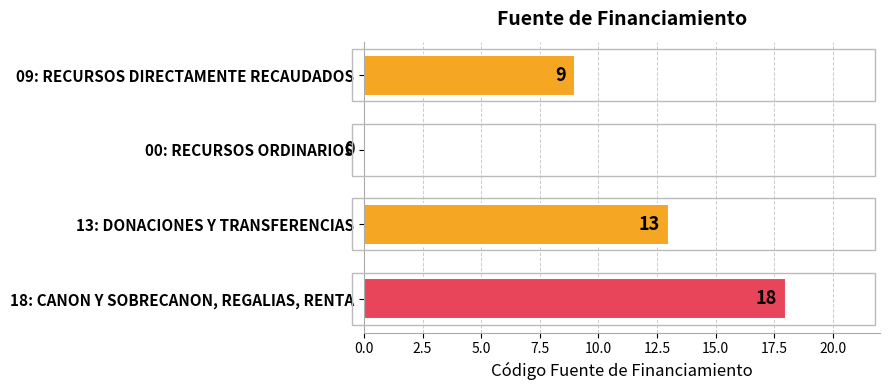

Are the bars horizontal?

Yes